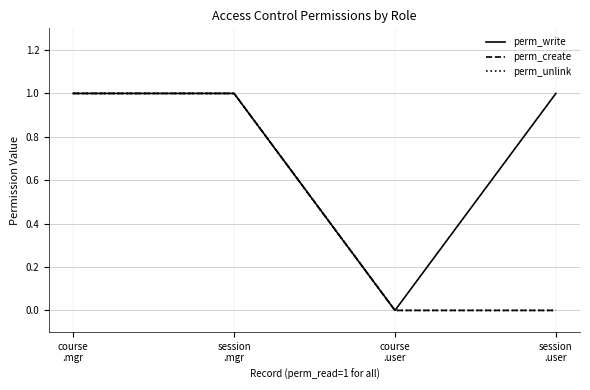

Reading left to right, transcribe all the data shown in this chart.

perm_write: 1	1	0	1
perm_create: 1	1	0	0
perm_unlink: 1	1	0	0